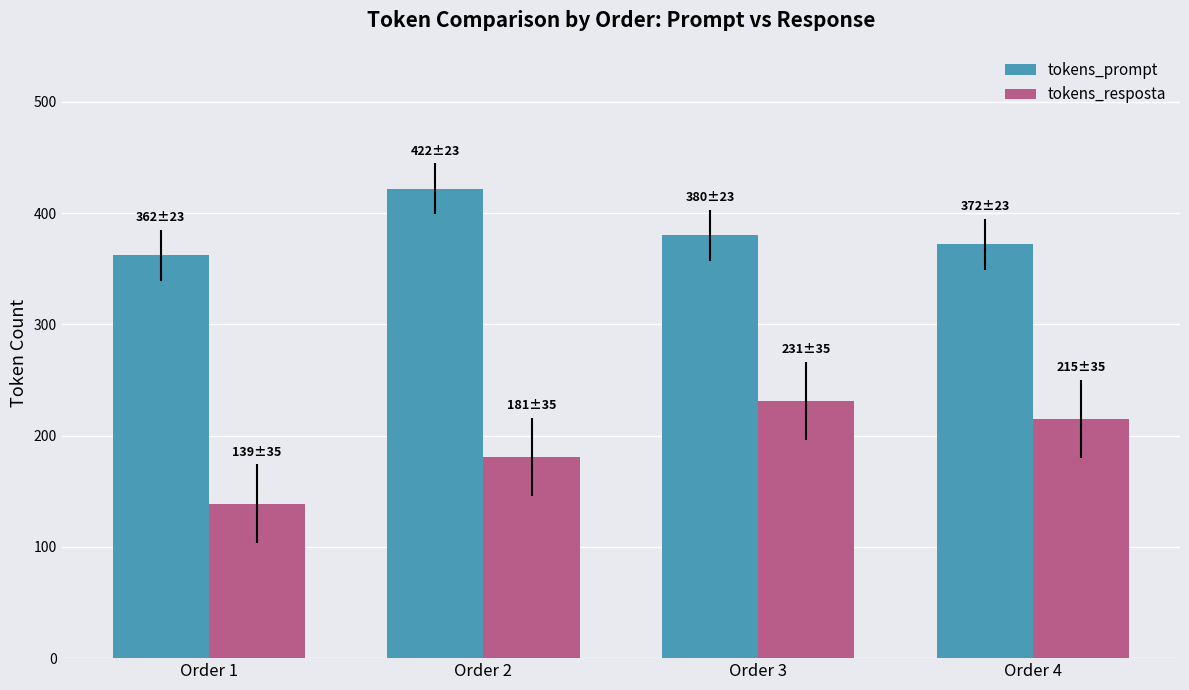

What is the value of the tokens_prompt bar at the 4th from the left?

372